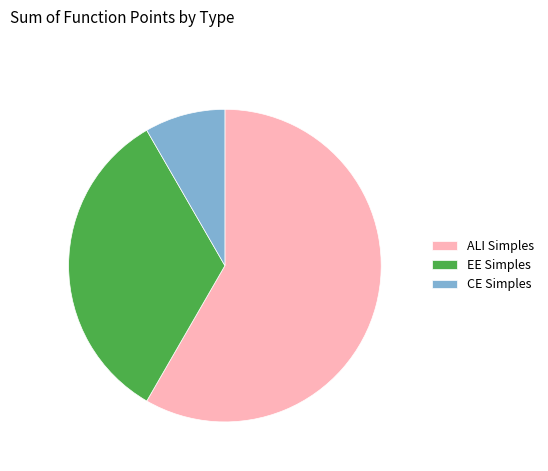

Does ALI Simples represent more than half of the total?

Yes